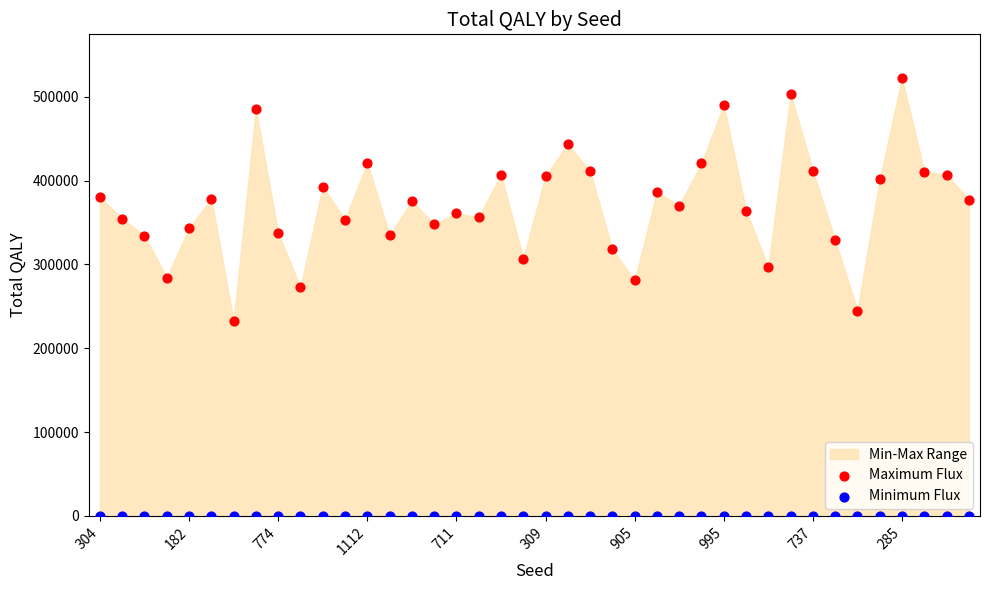

Which series contains the highest Y value?

Maximum Flux